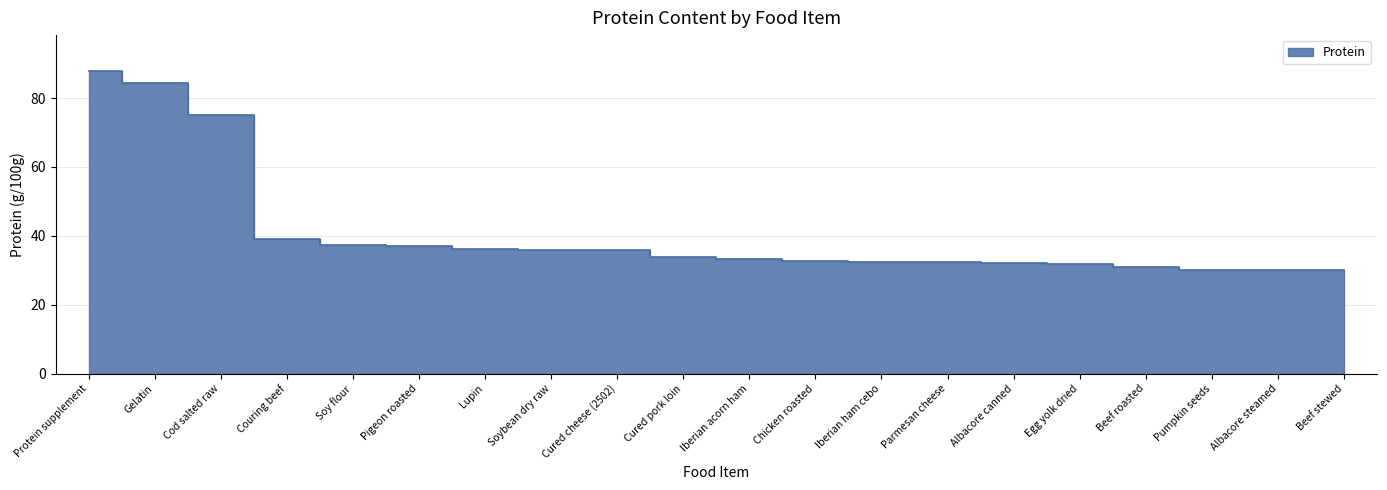

Between Cured cheese (2502) and Albacore canned, which is larger?

Cured cheese (2502)